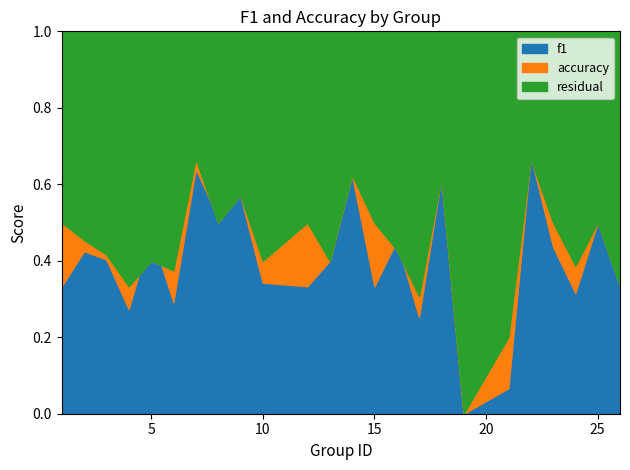

True or false: f1 has a value of 1.0 at 9.

False